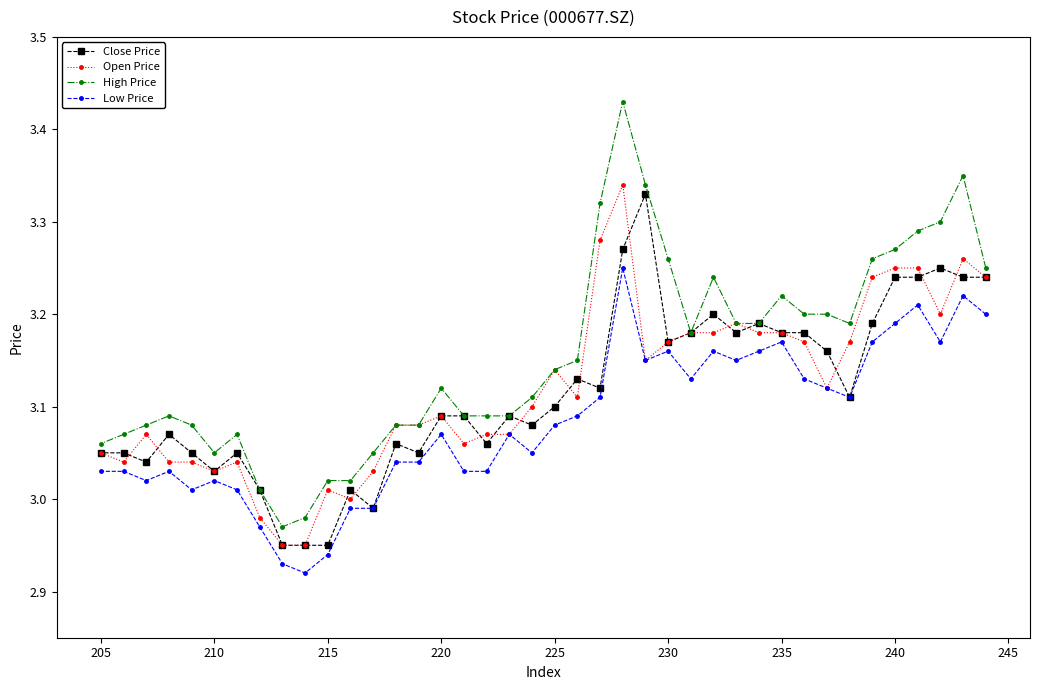

Is it true that Open Price equals 2.1 at 215?

False